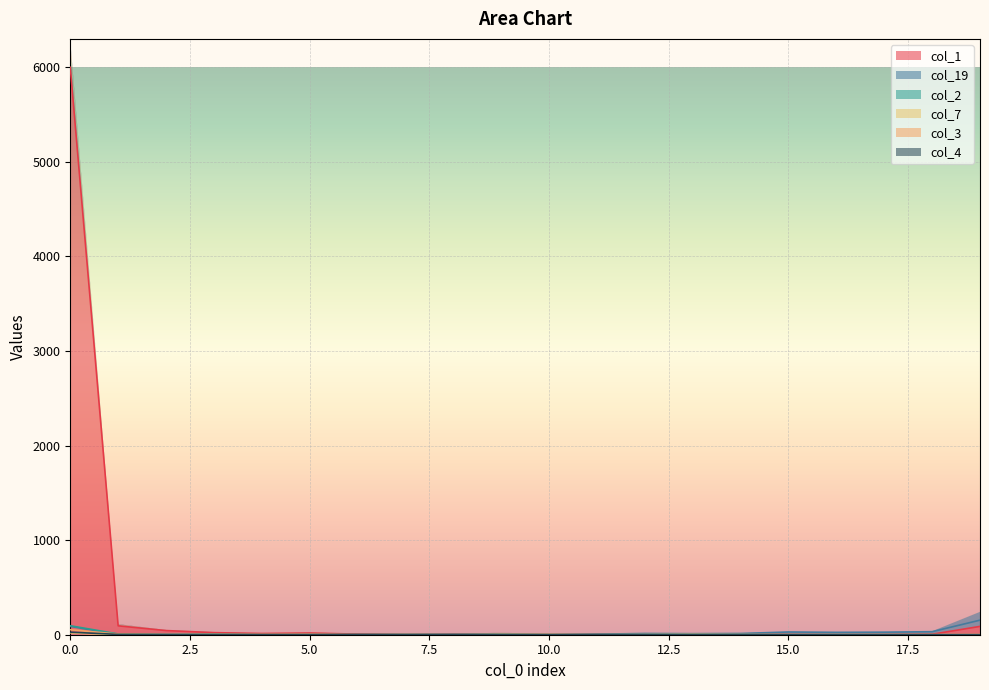

What is the difference between the maximum and minimum values in the col_3 series?

53